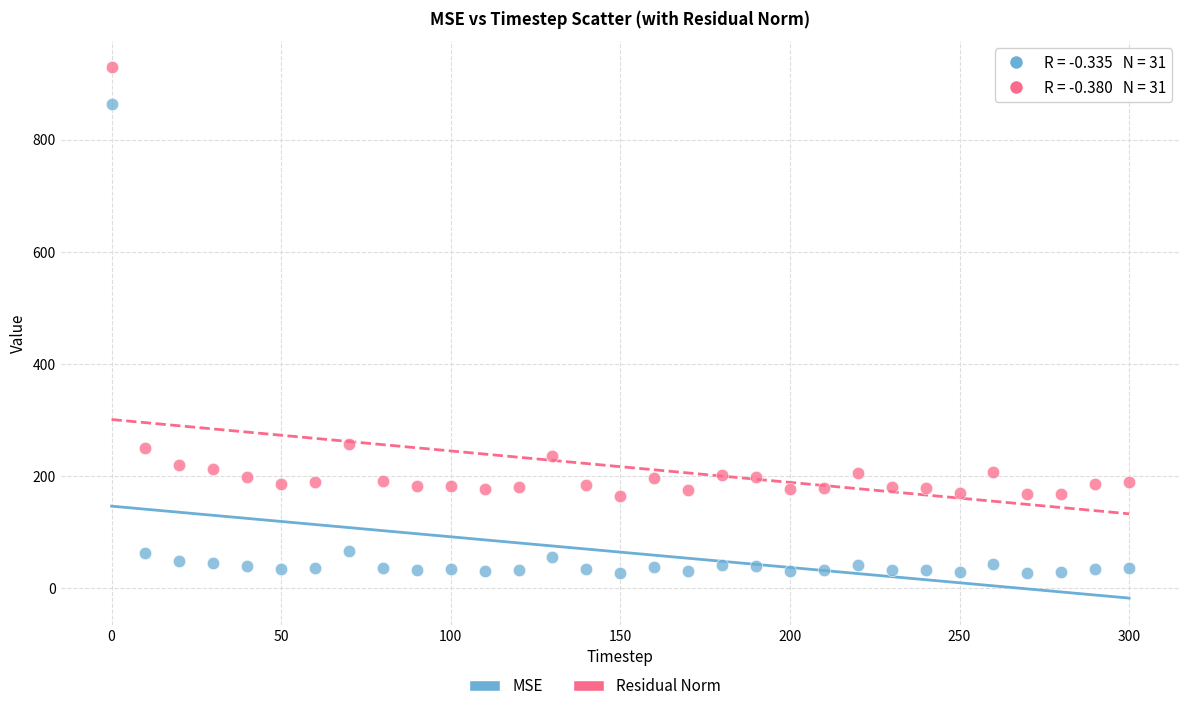

Which series has the widest spread of Y values?

MSE